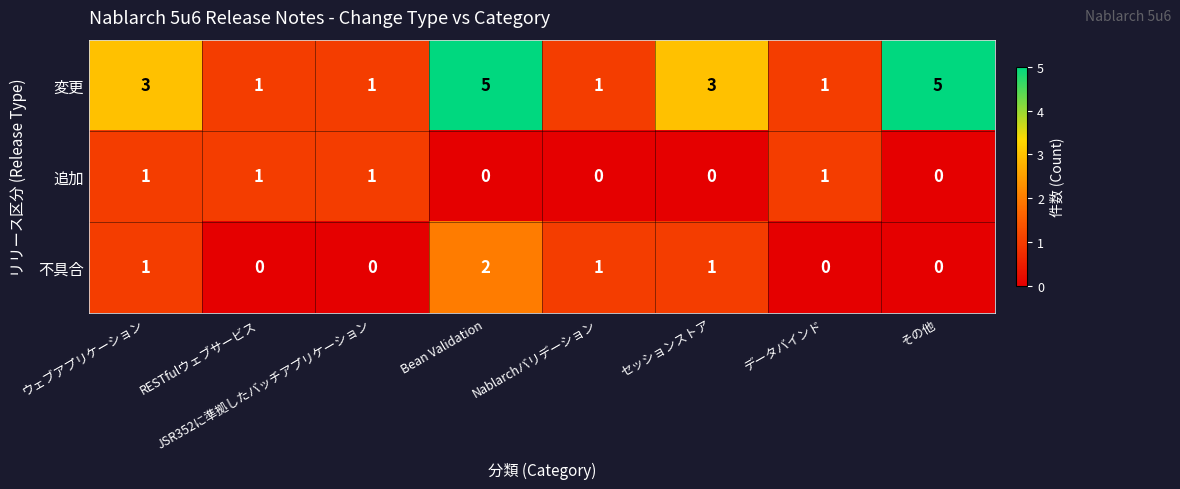

What is the sum of all 変更 values?

20